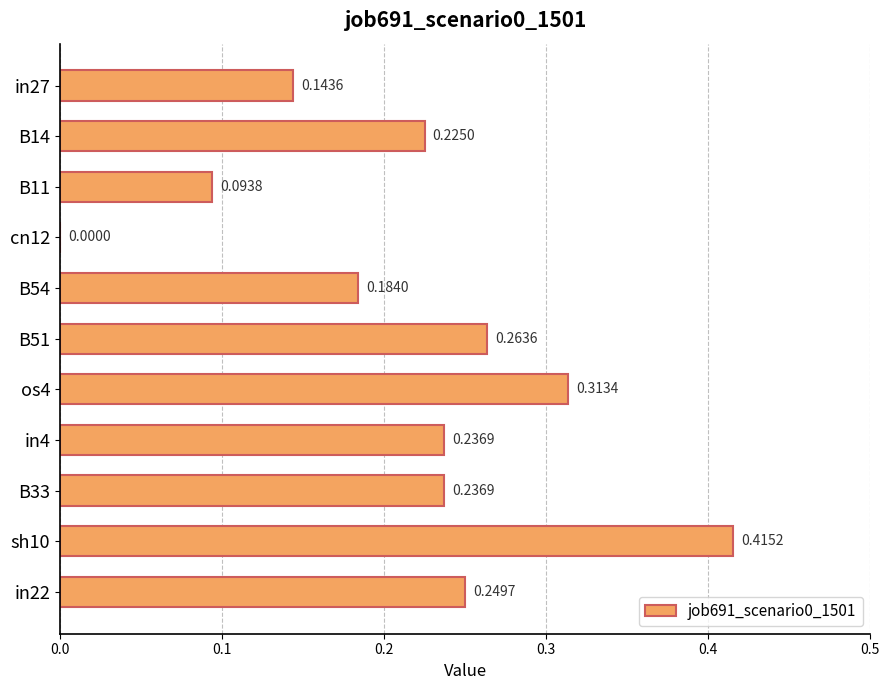

What is the sum of the values at B33 and sh10?

0.7